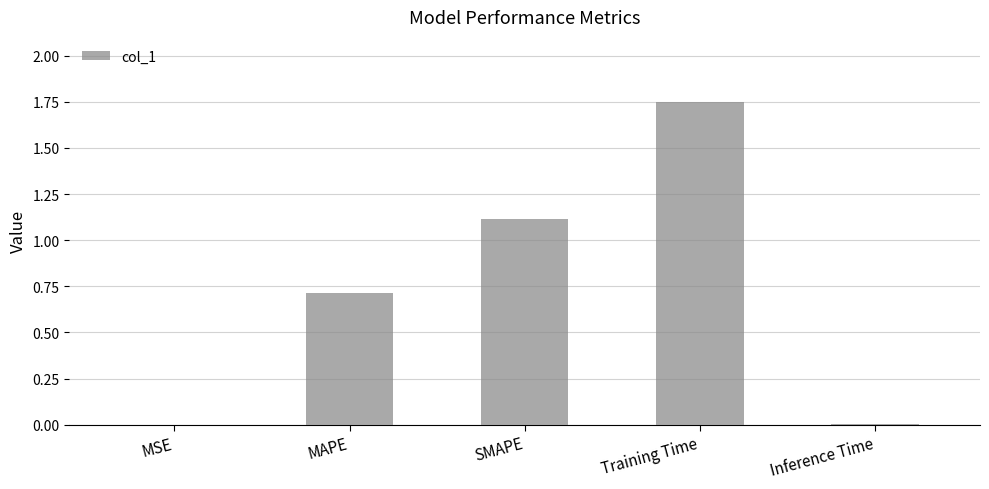

The value at Inference Time is 0.0. True or false?

True